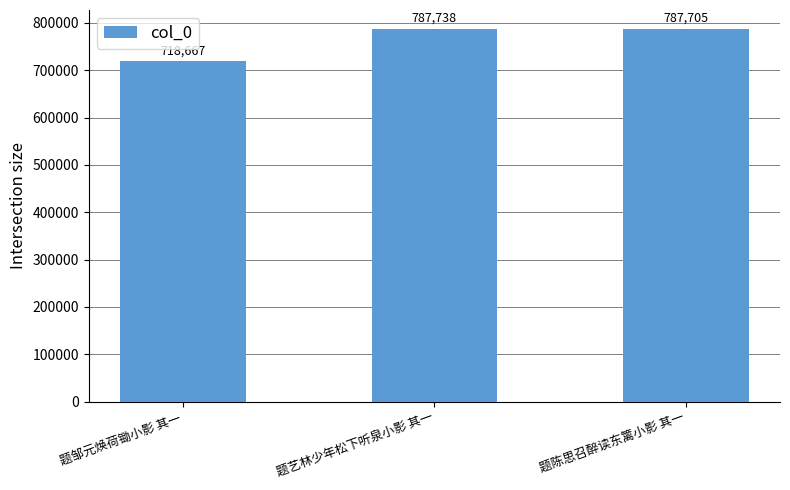

How many values are below 787705?

1